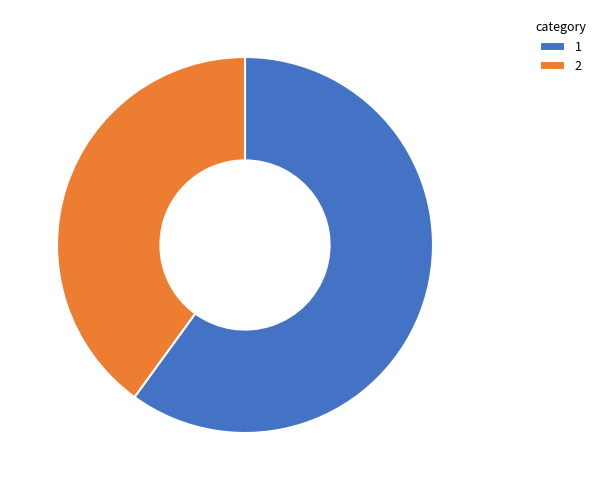

What is the majority slice?

1